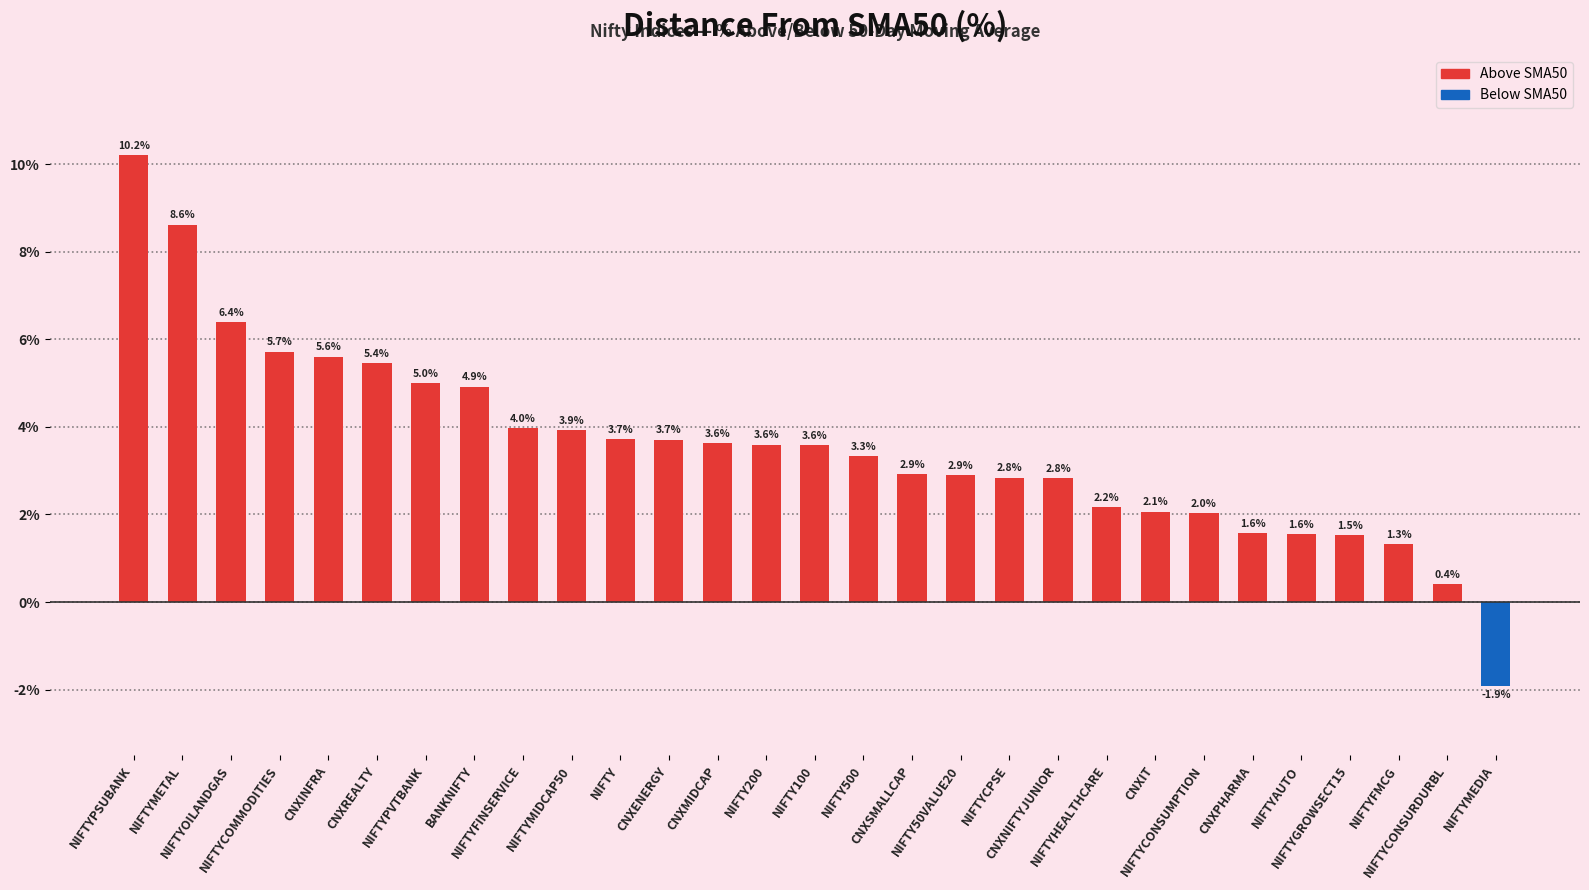

Reading right to left, list all the values displayed in this chart.

NIFTYMEDIA=-1.9	NIFTYCONSURDURBL=0.4	NIFTYFMCG=1.3	NIFTYGROWSECT15=1.5	NIFTYAUTO=1.6	CNXPHARMA=1.6	NIFTYCONSUMPTION=2.0	CNXIT=2.1	NIFTYHEALTHCARE=2.2	CNXNIFTYJUNIOR=2.8	NIFTYCPSE=2.8	NIFTY50VALUE20=2.9	CNXSMALLCAP=2.9	NIFTY500=3.3	NIFTY100=3.6	NIFTY200=3.6	CNXMIDCAP=3.6	CNXENERGY=3.7	NIFTY=3.7	NIFTYMIDCAP50=3.9	NIFTYFINSERVICE=4.0	BANKNIFTY=4.9	NIFTYPVTBANK=5.0	CNXREALTY=5.4	CNXINFRA=5.6	NIFTYCOMMODITIES=5.7	NIFTYOILANDGAS=6.4	NIFTYMETAL=8.6	NIFTYPSUBANK=10.2